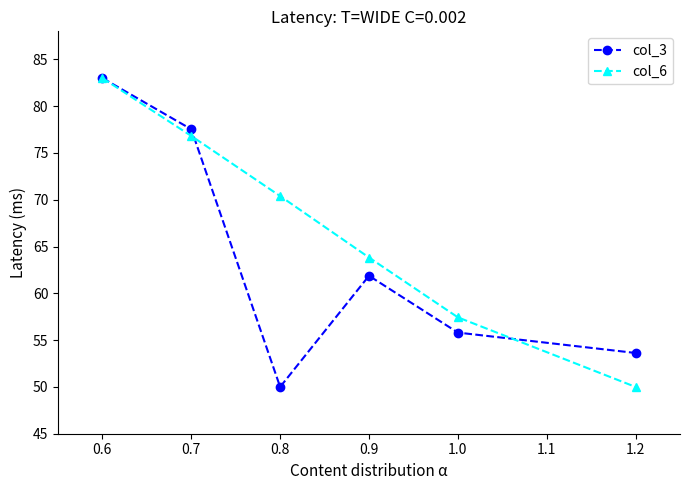

At which label is col_6 closest to 66?

0.9